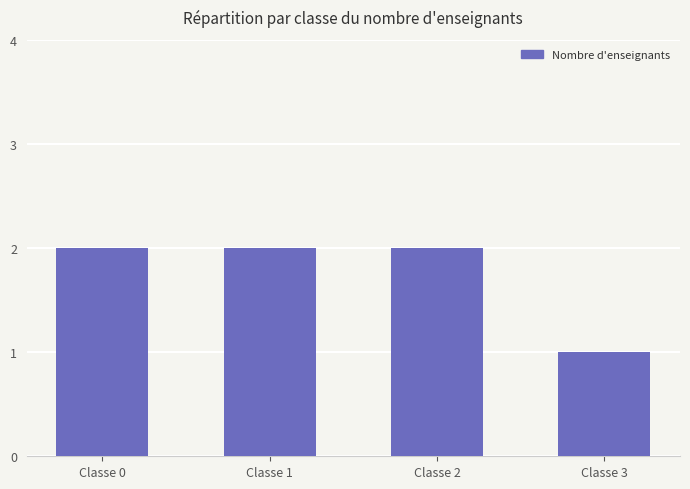

Count the number of data series in this chart.

1